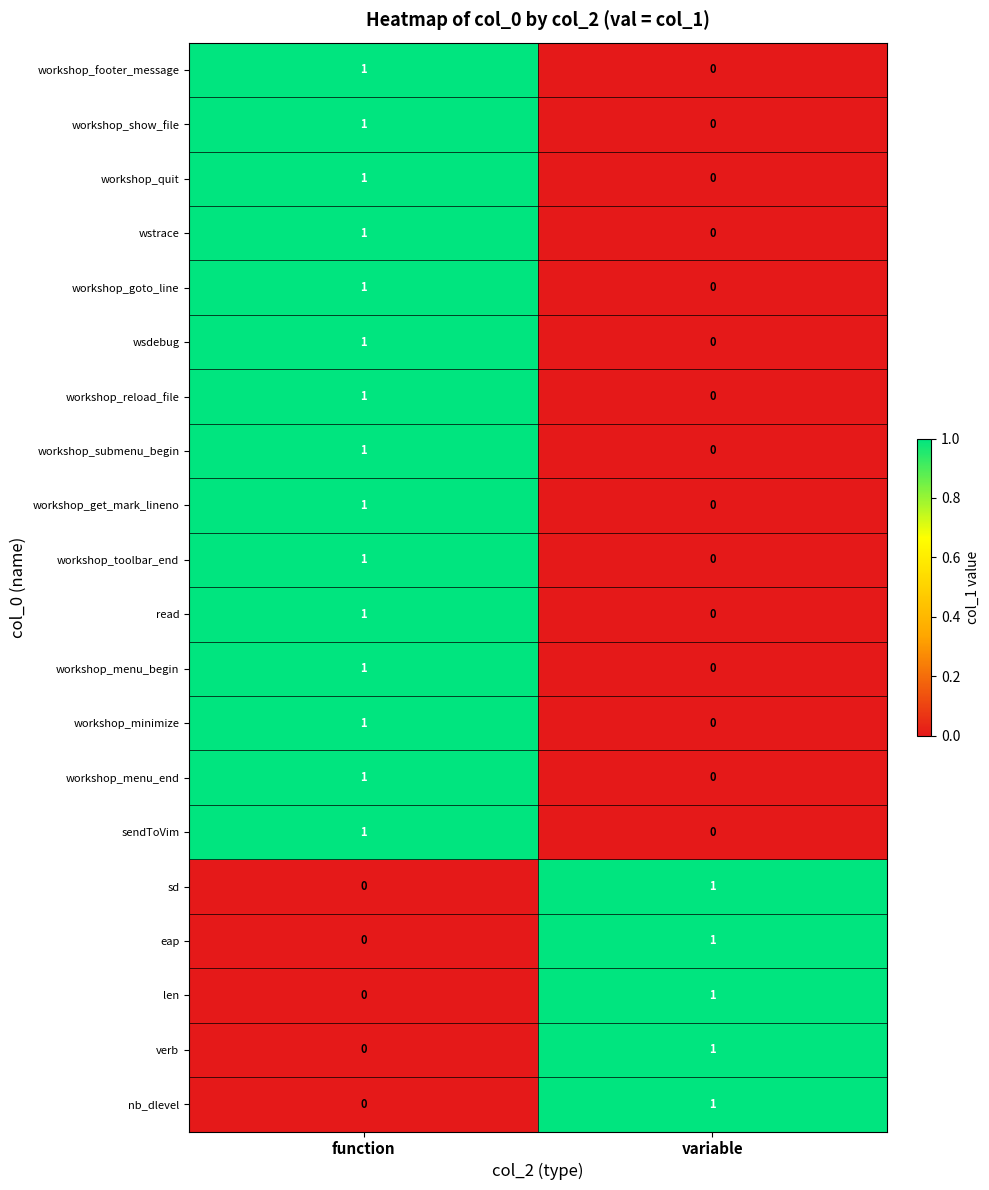

How many positive values does the workshop_submenu_begin series have?

1